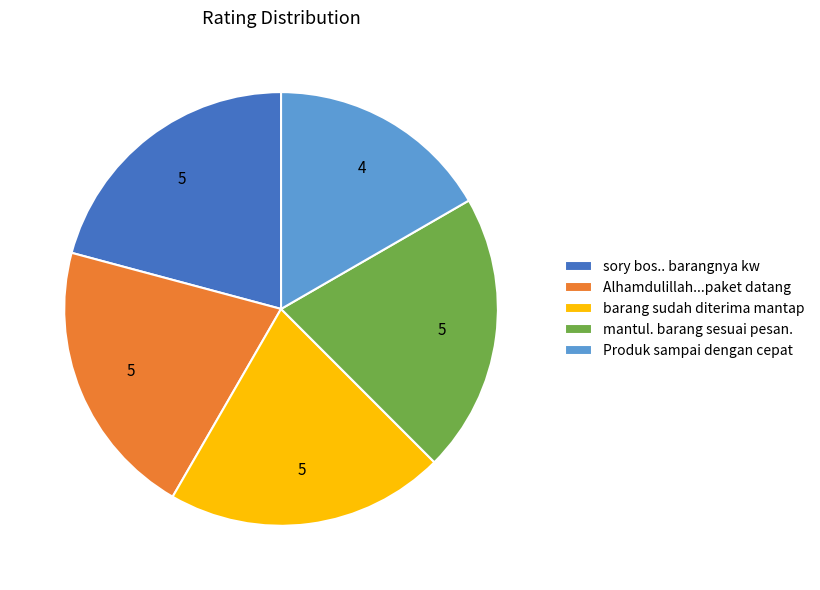

Approximately how many times larger is the value at barang sudah diterima mantap compared to Alhamdulillah...paket datang?

1.0